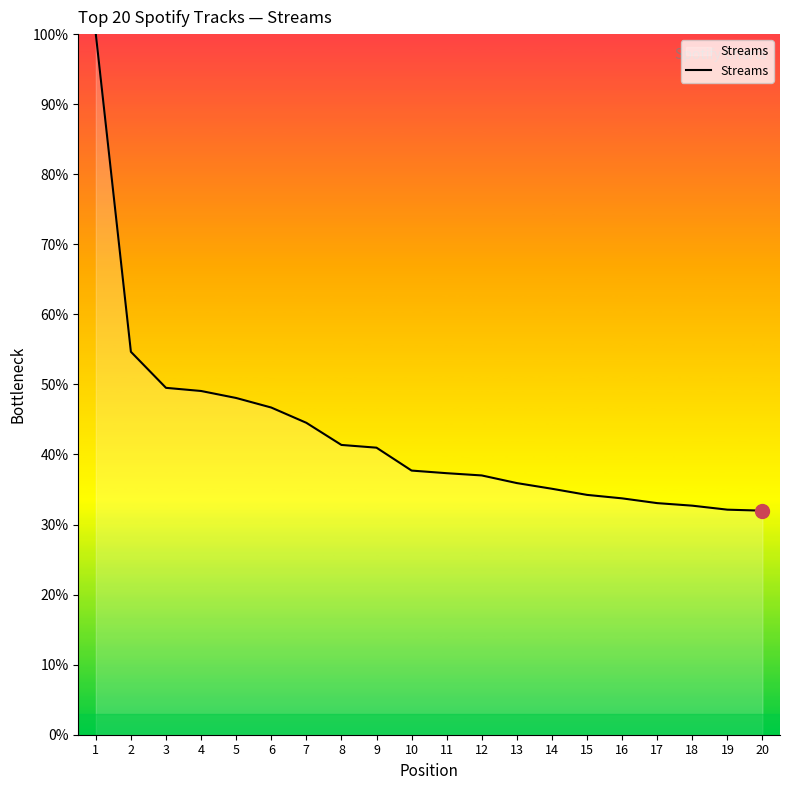

What is the ratio of the value at 9 to the value at 19?

1.3